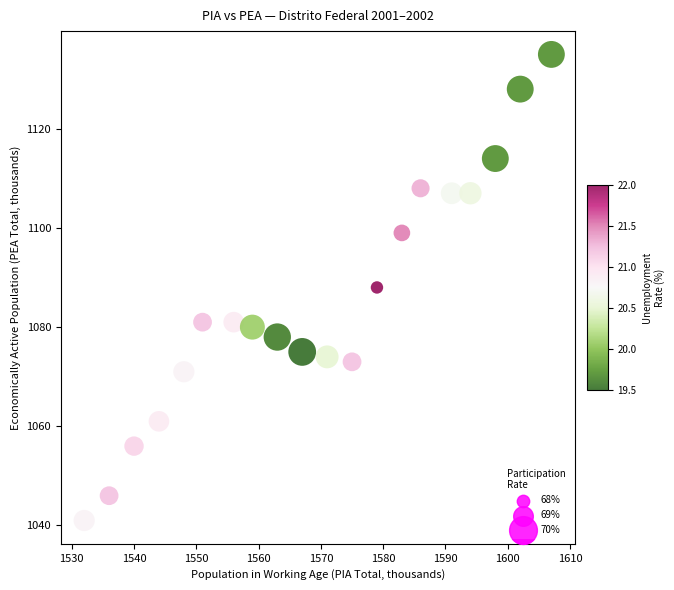

What is the range of Y values (max minus min)?

94